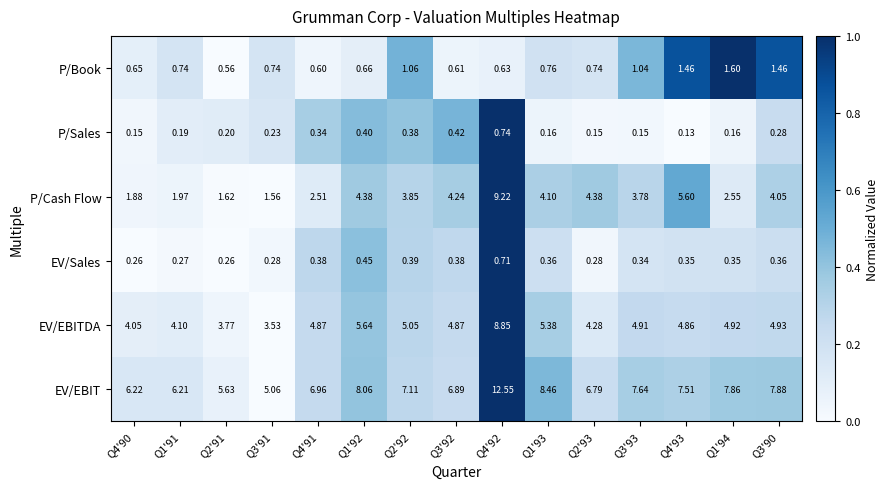

At Q4'92, list the series in order from largest to smallest.

EV/EBIT, P/Cash Flow, EV/EBITDA, P/Sales, EV/Sales, P/Book